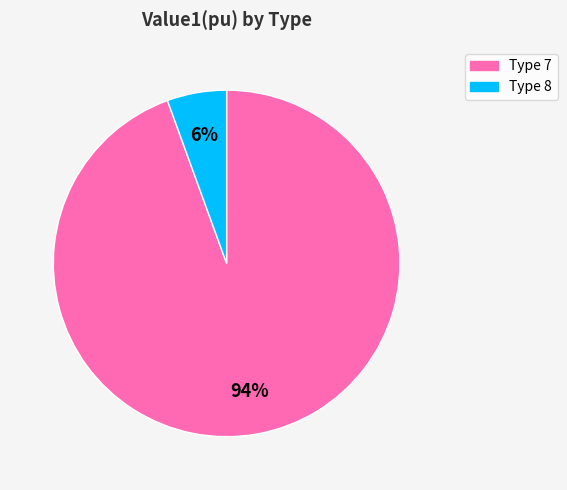

Count the number of slices in the pie.

2